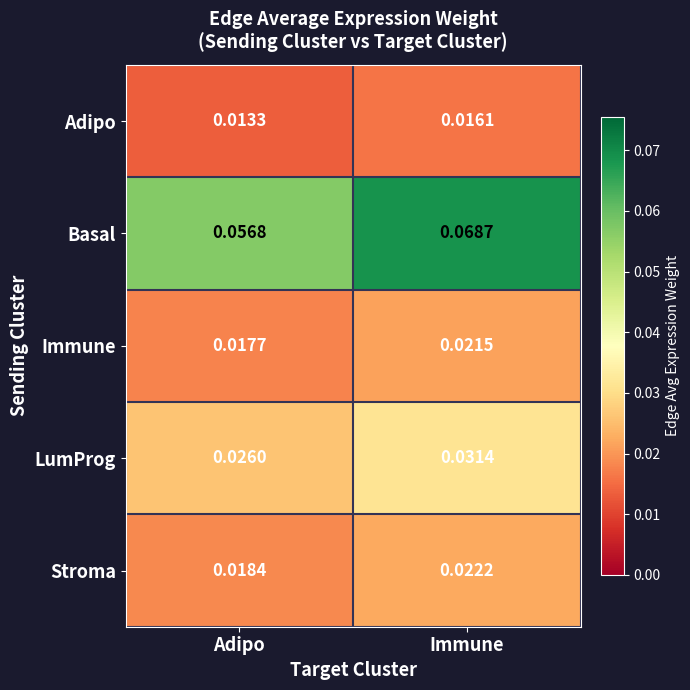

At which category is the sum across all series the highest?

Immune